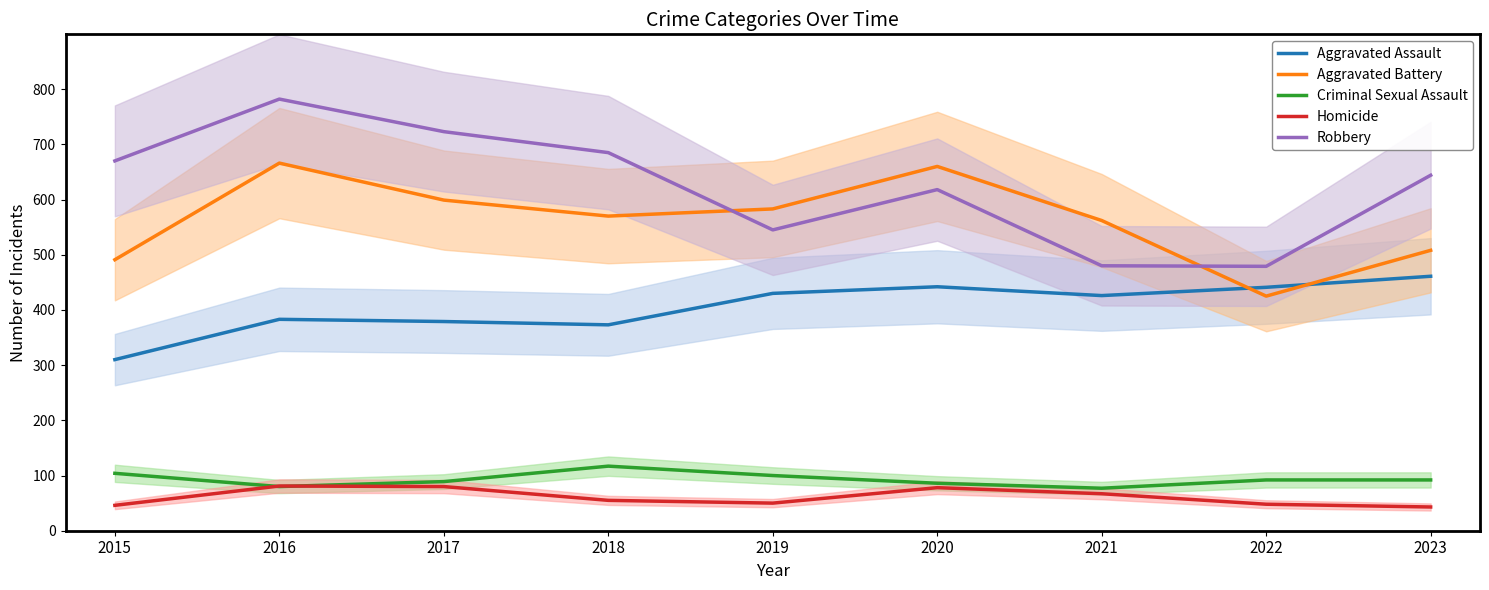

Rank the series at 2023 from highest to lowest value.

Robbery, Aggravated Battery, Aggravated Assault, Criminal Sexual Assault, Homicide